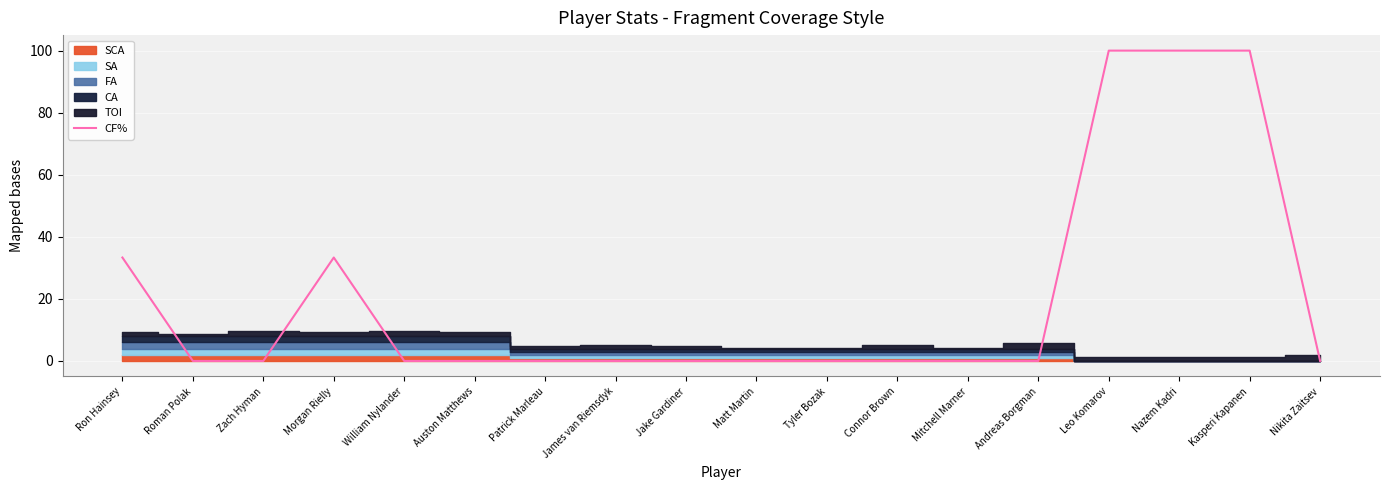

True or false: CF% has a value of 0.0 at Nikita Zaitsev.

True